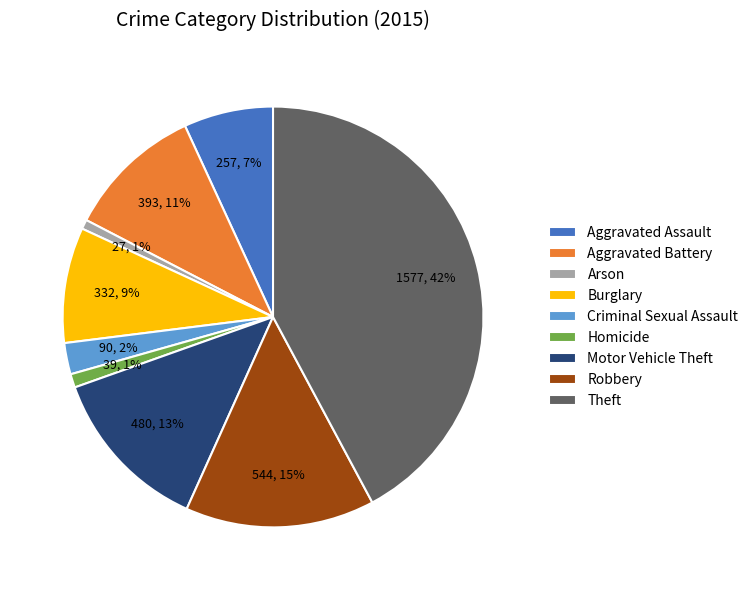

Which category has the biggest portion of the pie?

Theft